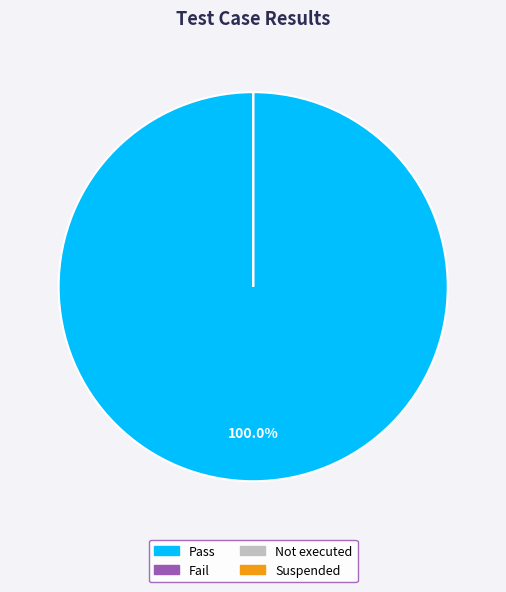

Does Pass account for over 50% of the chart?

Yes